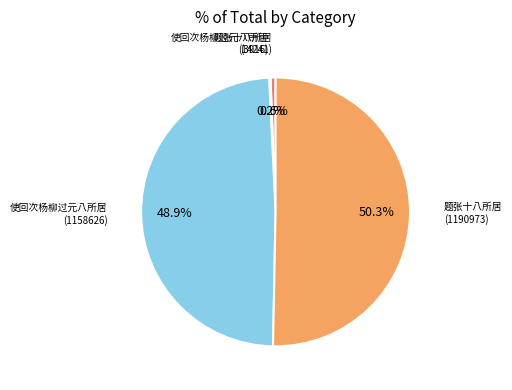

Is there a majority slice in this chart?

Yes